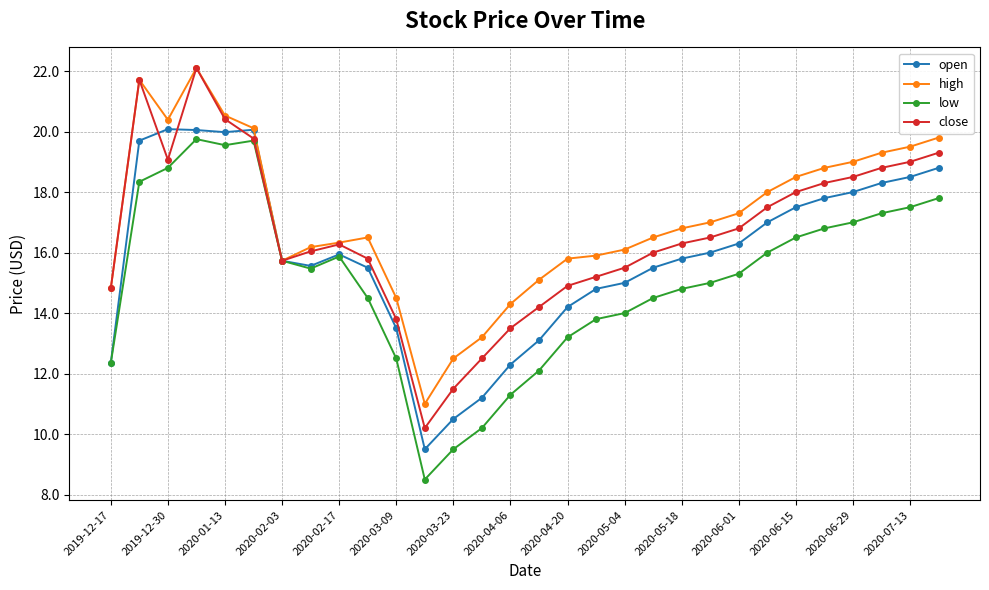

How many categories are shown in the chart?

30